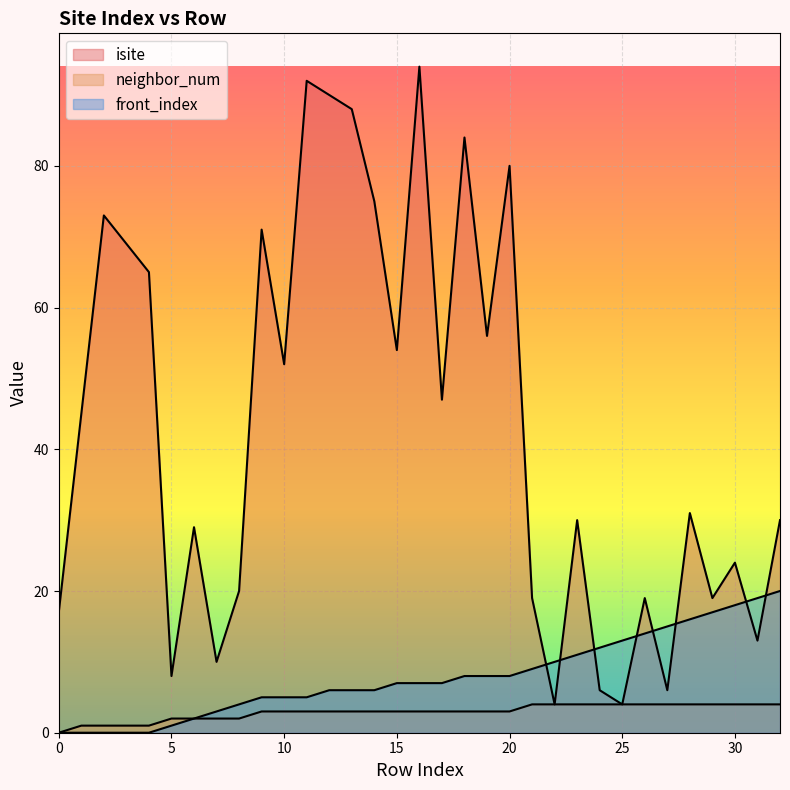

Where is the first local minimum for isite?

5